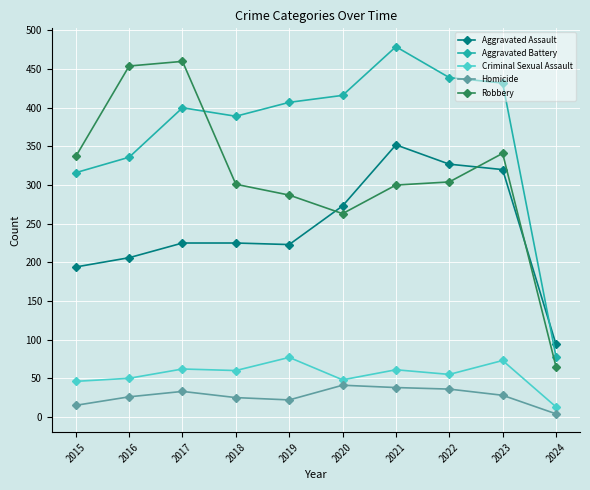

Is it true that Robbery equals 83 at 2023?

False